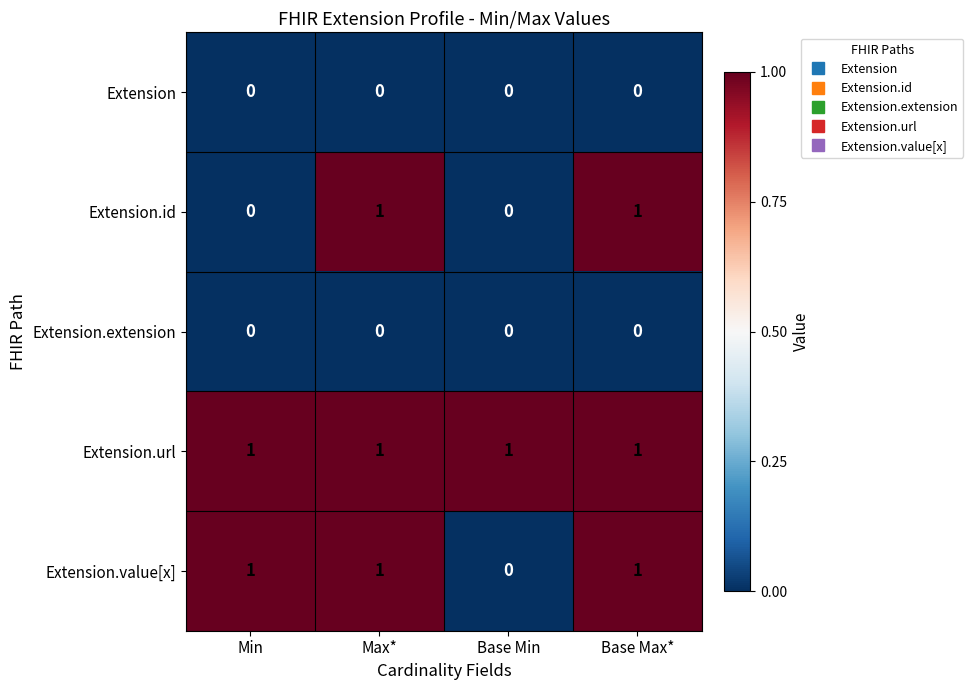

What is the sum of all Extension.url values?

4